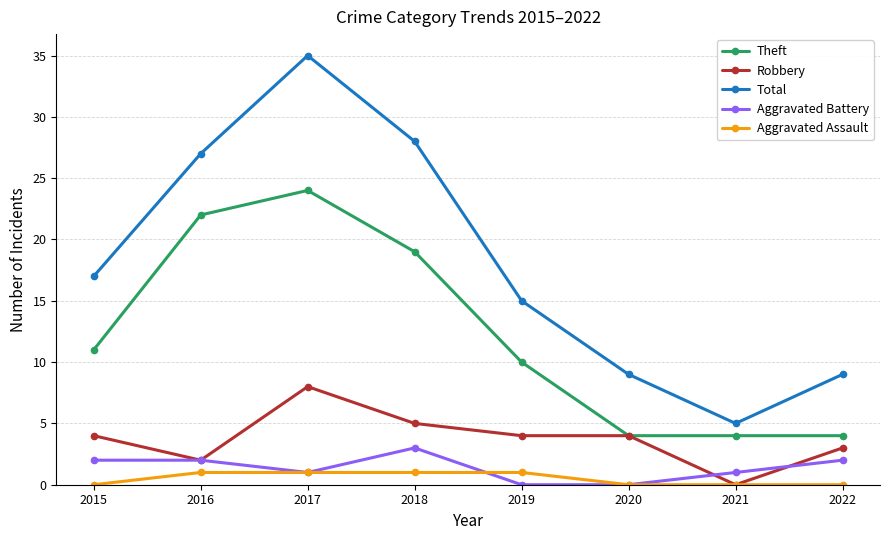

How many data points in Aggravated Battery are less than 2?

4